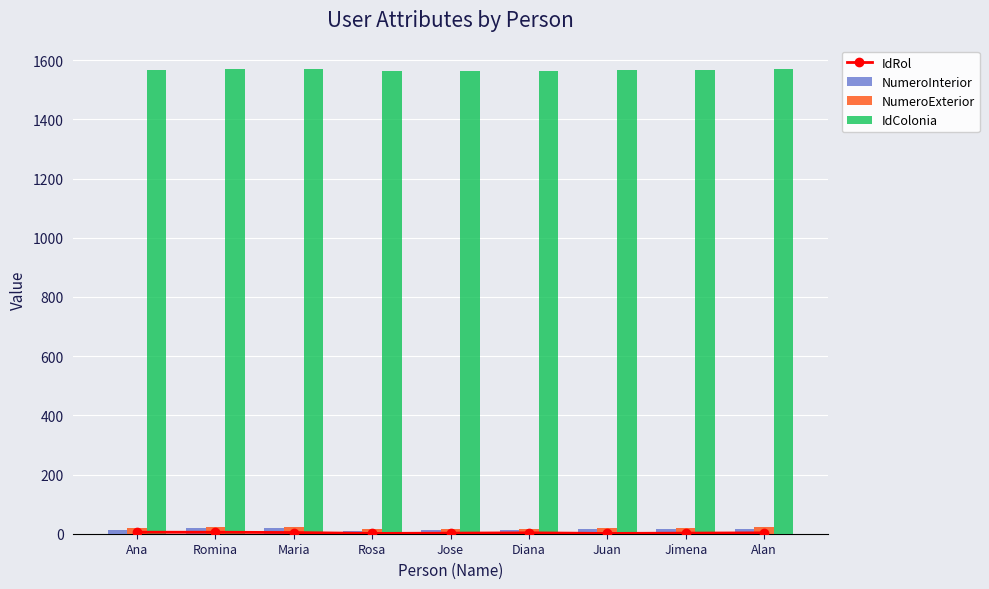

What are all the series names shown in the legend?

IdRol, NumeroInterior, NumeroExterior, IdColonia